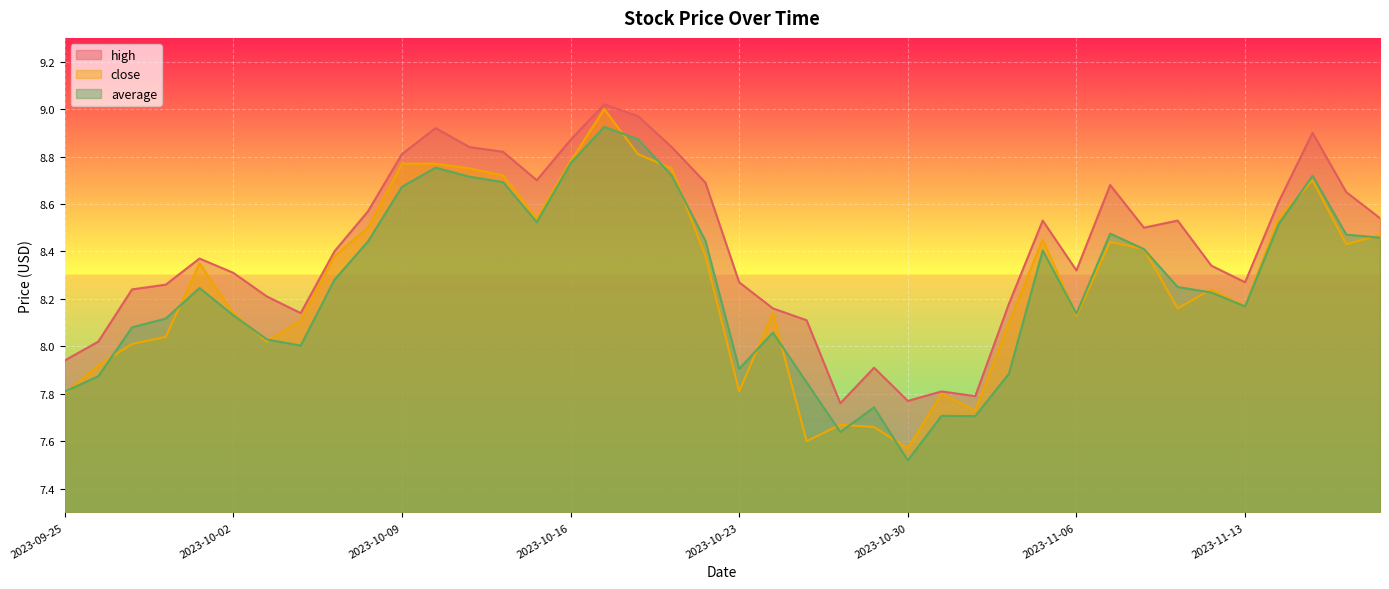

True or false: close has more than 2 points higher than both neighbors.

True